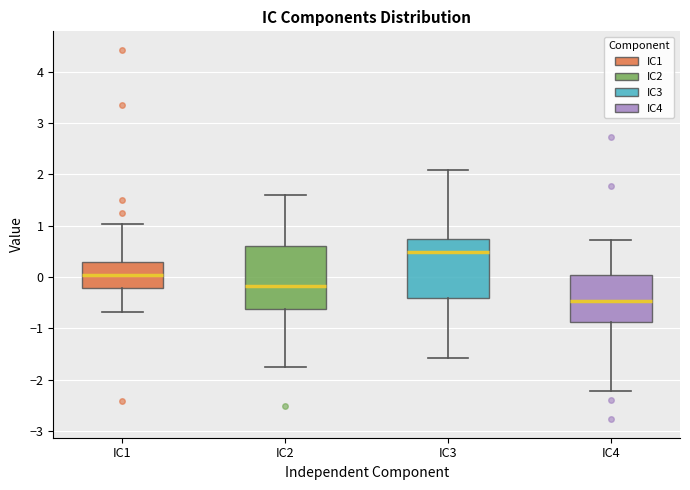

Reading left to right, read every box against the y-axis: the position of its median line, the range the box covers, and the ends of its whiskers. The values are not printed on the chart, so give them approximately, as read against the axis.

IC1: median 0.0, box -0.2 to 0.3, whiskers -0.7 to 1.0
IC2: median -0.2, box -0.6 to 0.6, whiskers -1.8 to 1.6
IC3: median 0.5, box -0.4 to 0.7, whiskers -1.6 to 2.1
IC4: median -0.5, box -0.9 to 0.0, whiskers -2.2 to 0.7